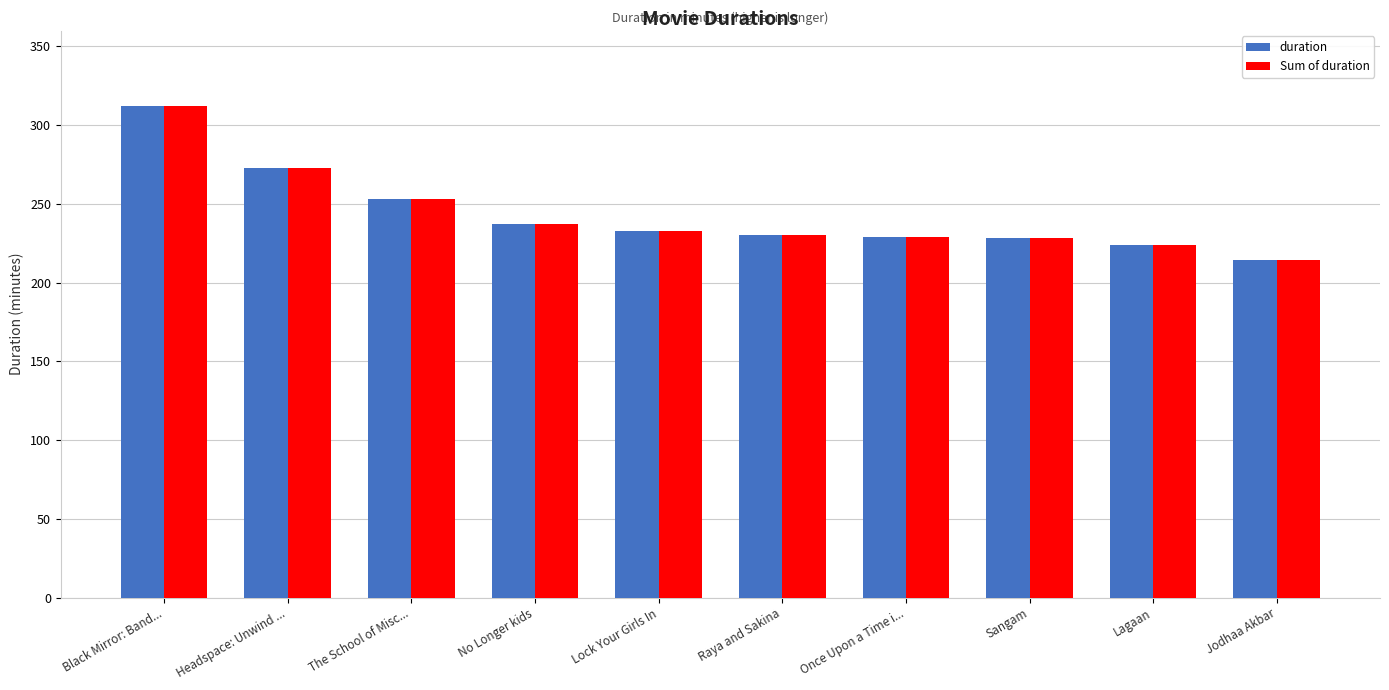

How many categories are shown in the chart?

10